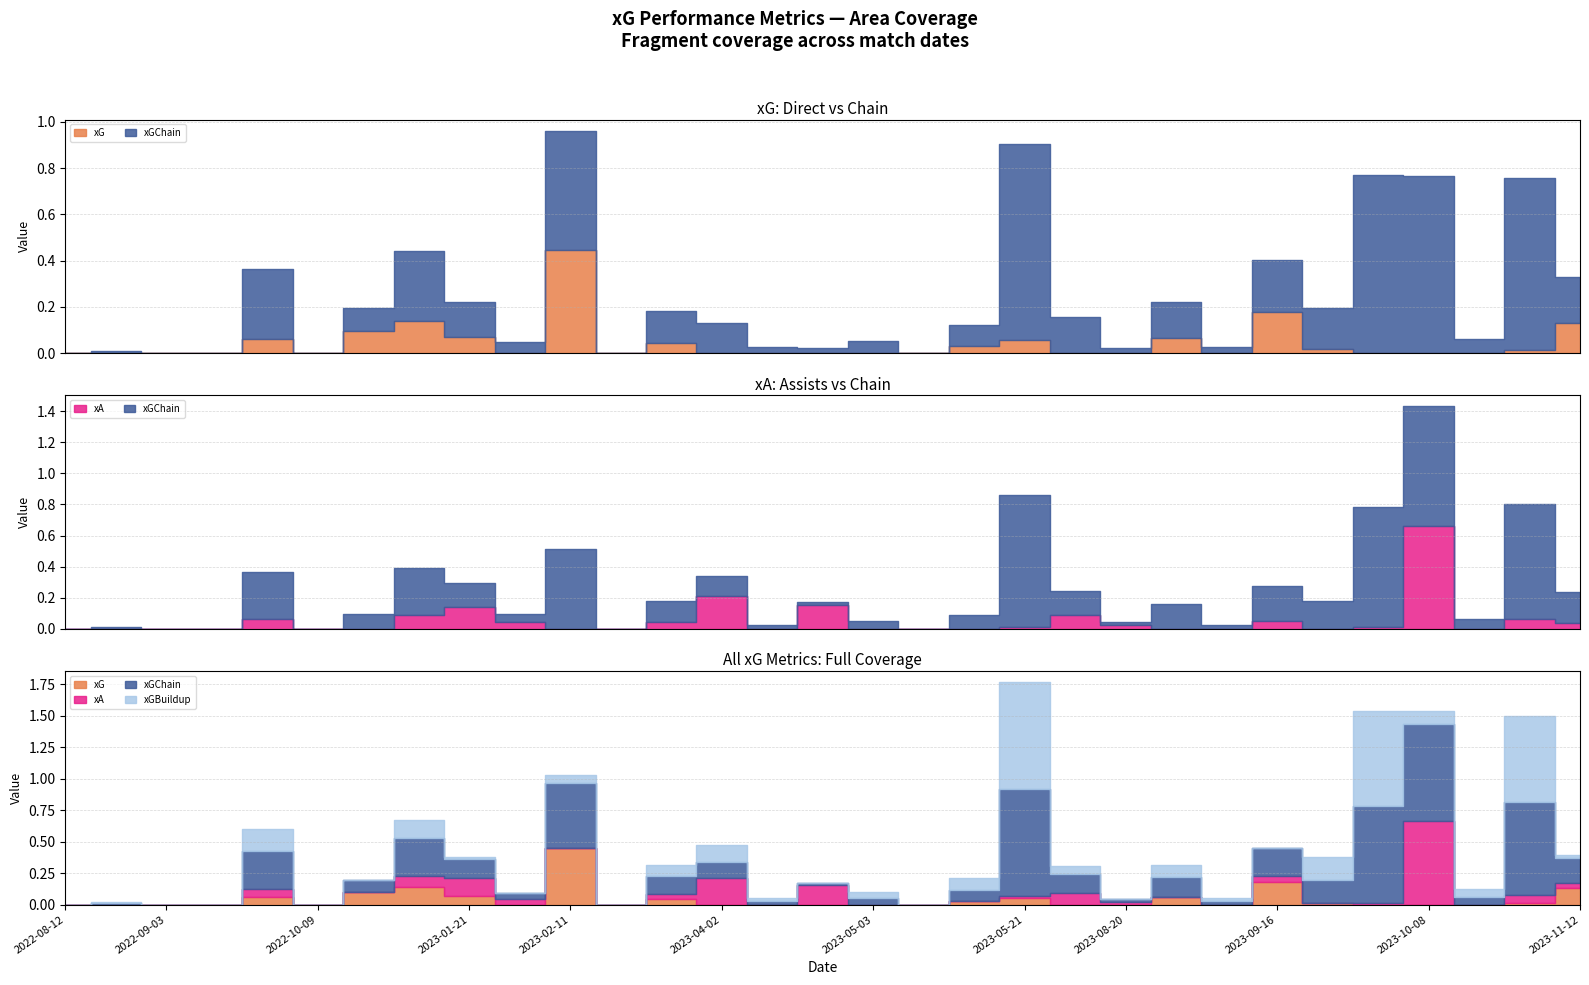

List the series in order of their peak value, highest first.

xGChain, xGBuildup, xA, xG